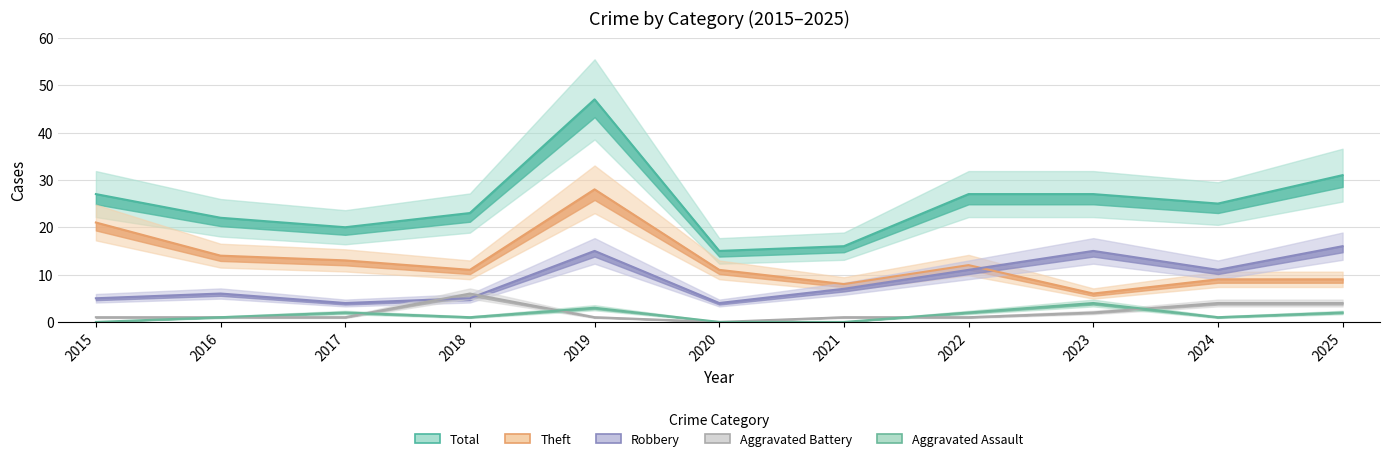

Reading right to left, what are all the values shown in this chart?

Aggravated Assault: 2	1	4	2	0	0	3	1	2	1	0
Aggravated Battery: 4	4	2	1	1	0	1	6	1	1	1
Robbery: 16	11	15	11	7	4	15	5	4	6	5
Theft: 9	9	6	12	8	11	28	11	13	14	21
Total: 31	25	27	27	16	15	47	23	20	22	27